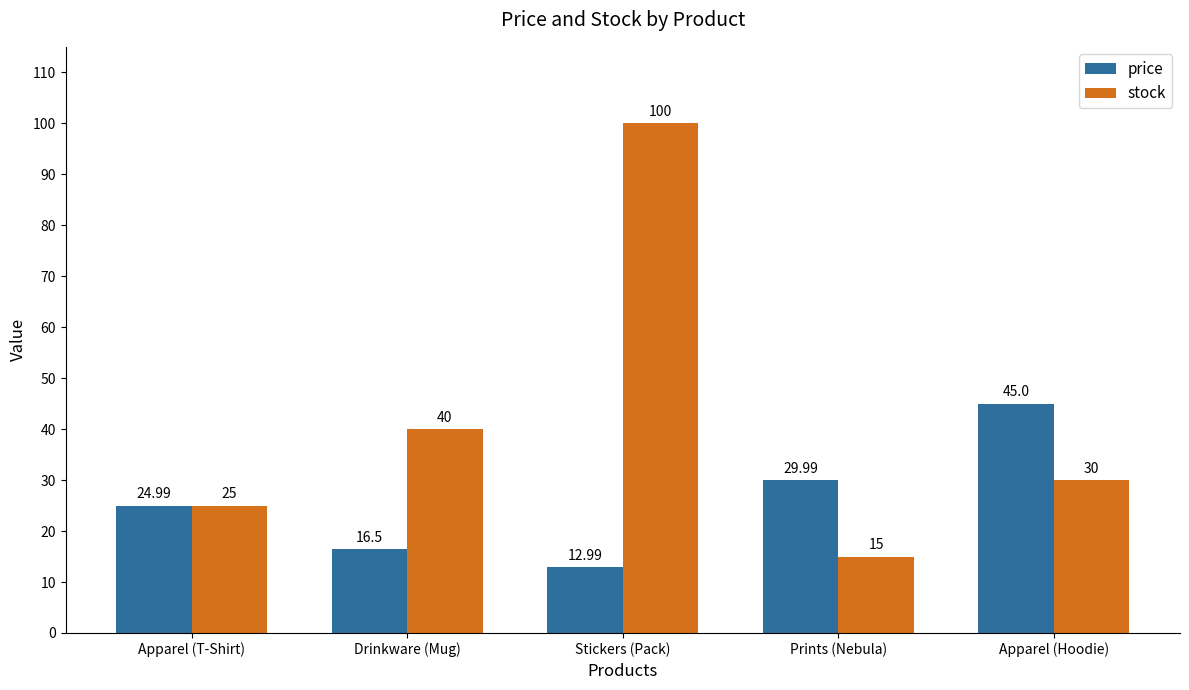

What is the highest value of the stock series?

100.0